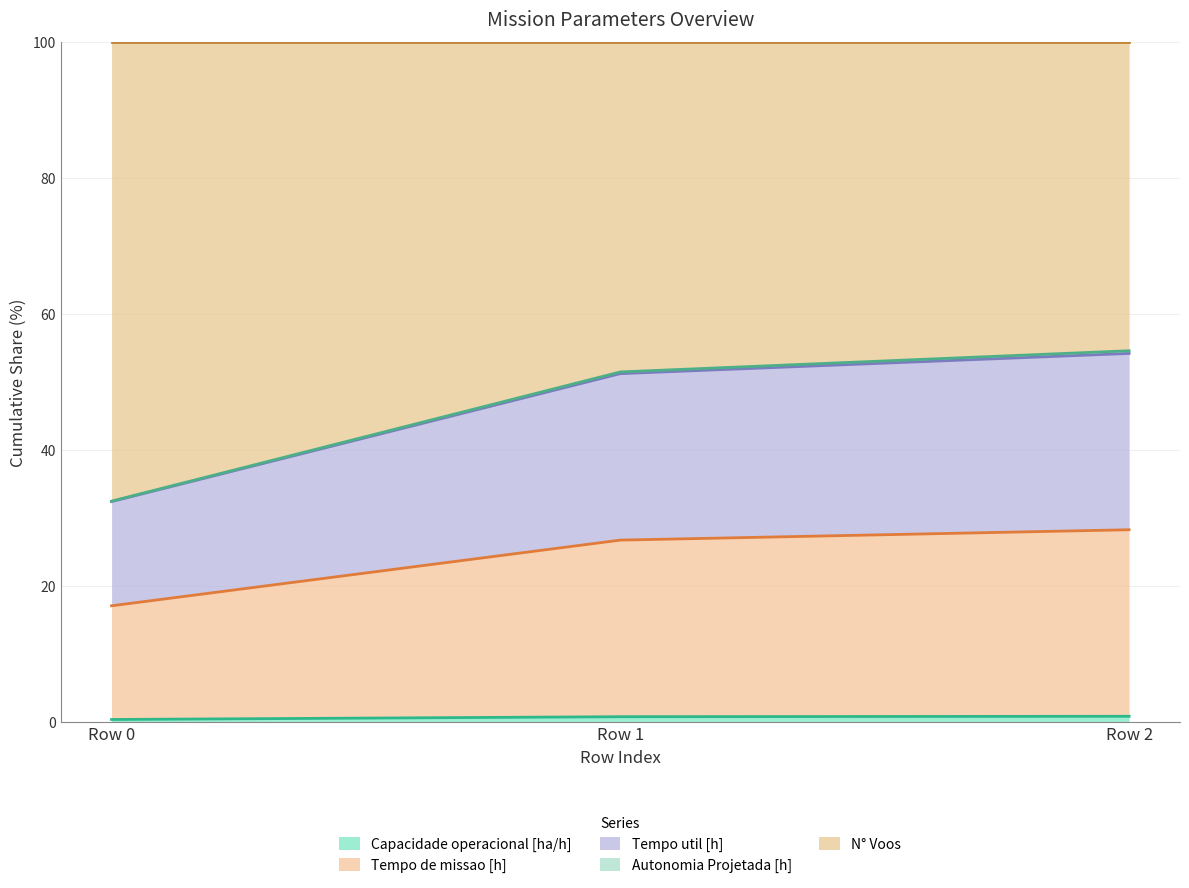

What is the value of the Tempo de missao [h] point at the 2nd from the left?

26.8